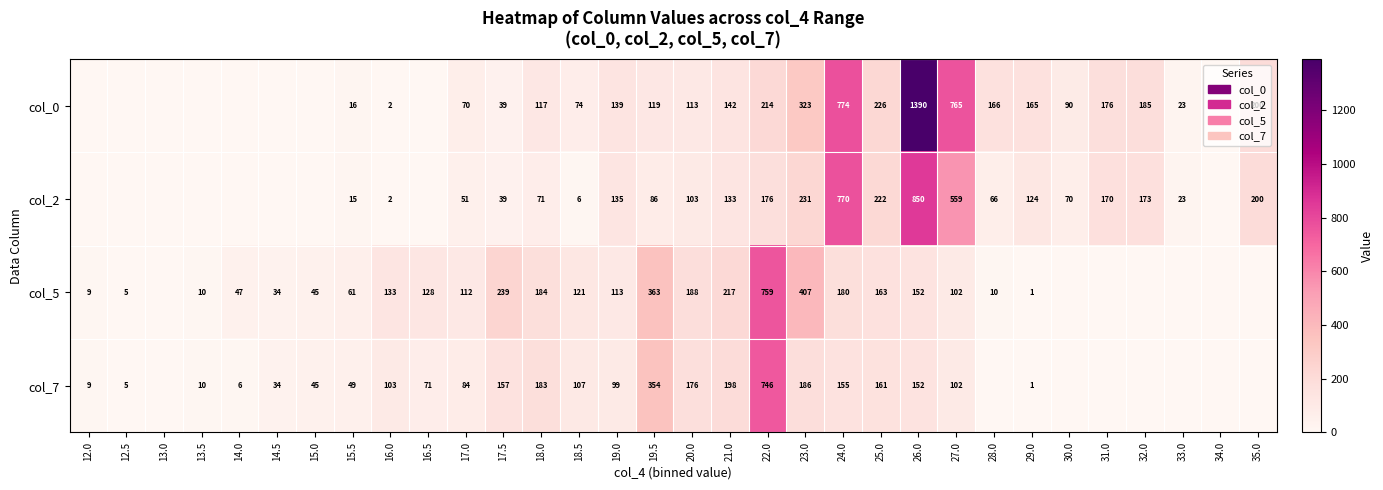

Between 15.5 and 17.0, which series saw the biggest shift?

col_0